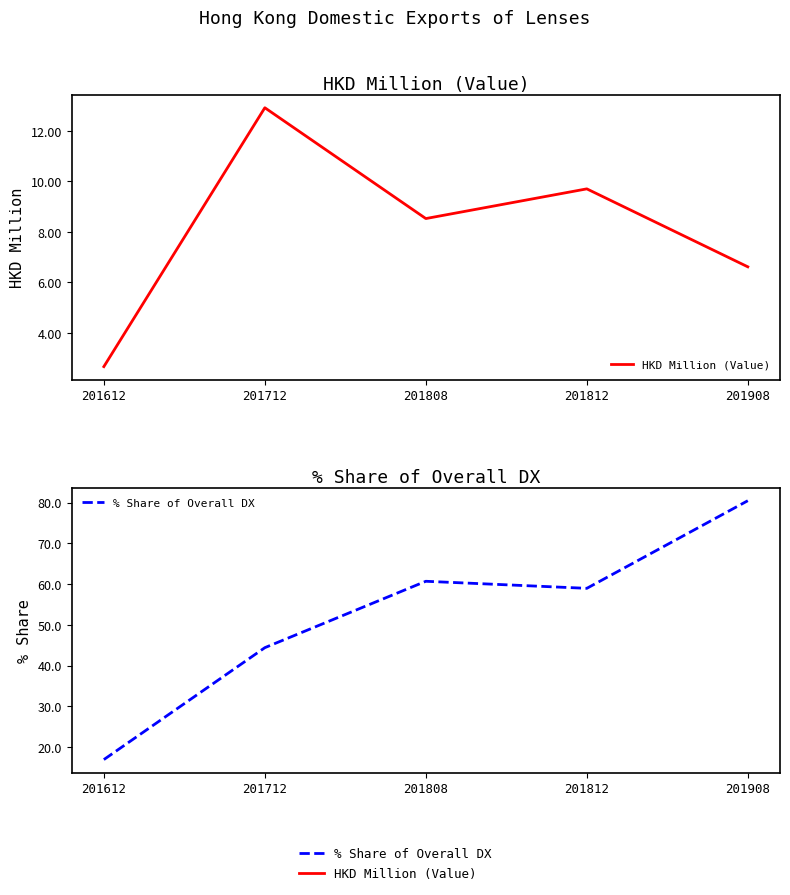

True or false: HKD Million (Value) and % Share of Overall DX cross at least once.

False